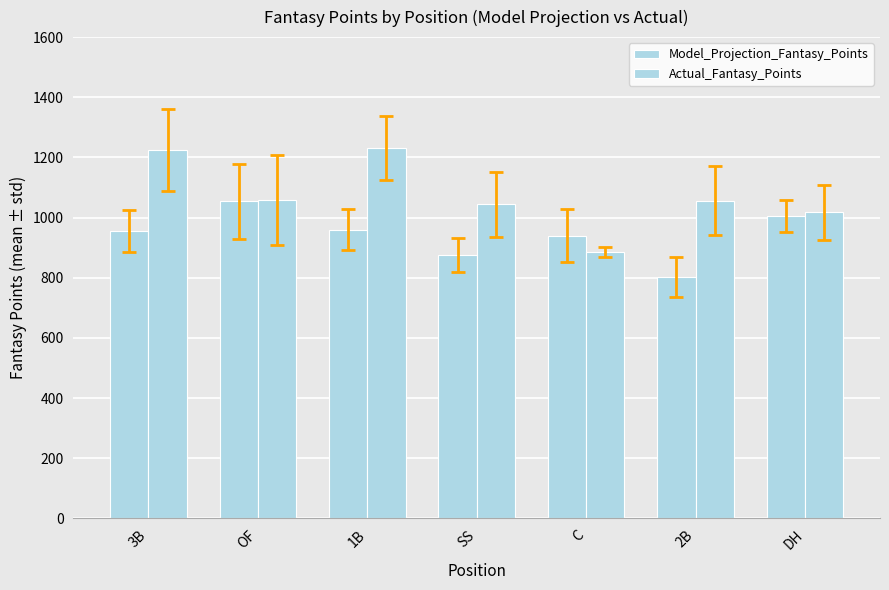

Rank the categories by Model_Projection_Fantasy_Points value from highest to lowest.

OF, DH, 1B, 3B, C, SS, 2B